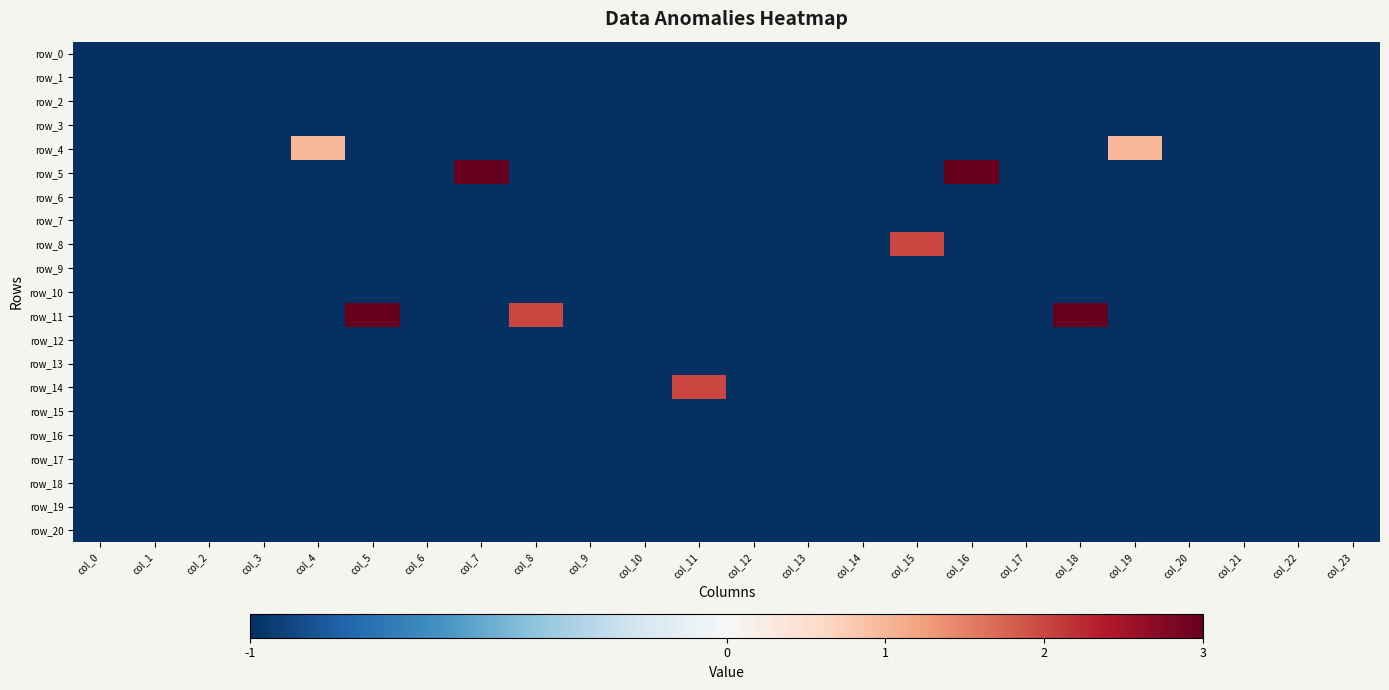

What is the spread (max minus min) of values at col_19?

2